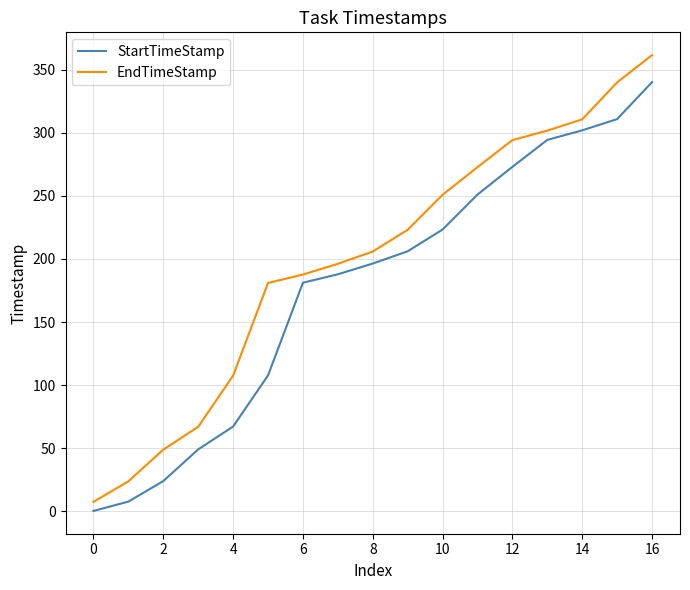

List the series in order of their peak value, highest first.

EndTimeStamp, StartTimeStamp